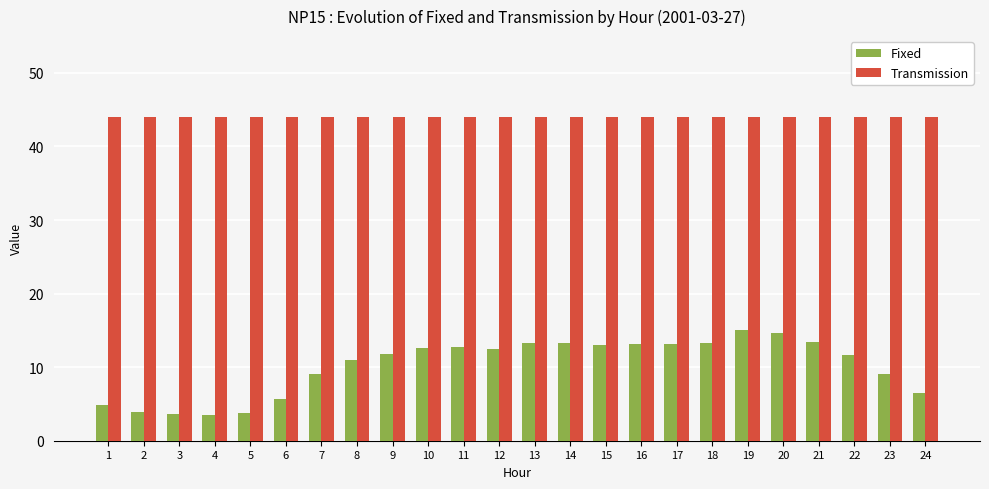

What is the maximum value for Transmission?

44.0